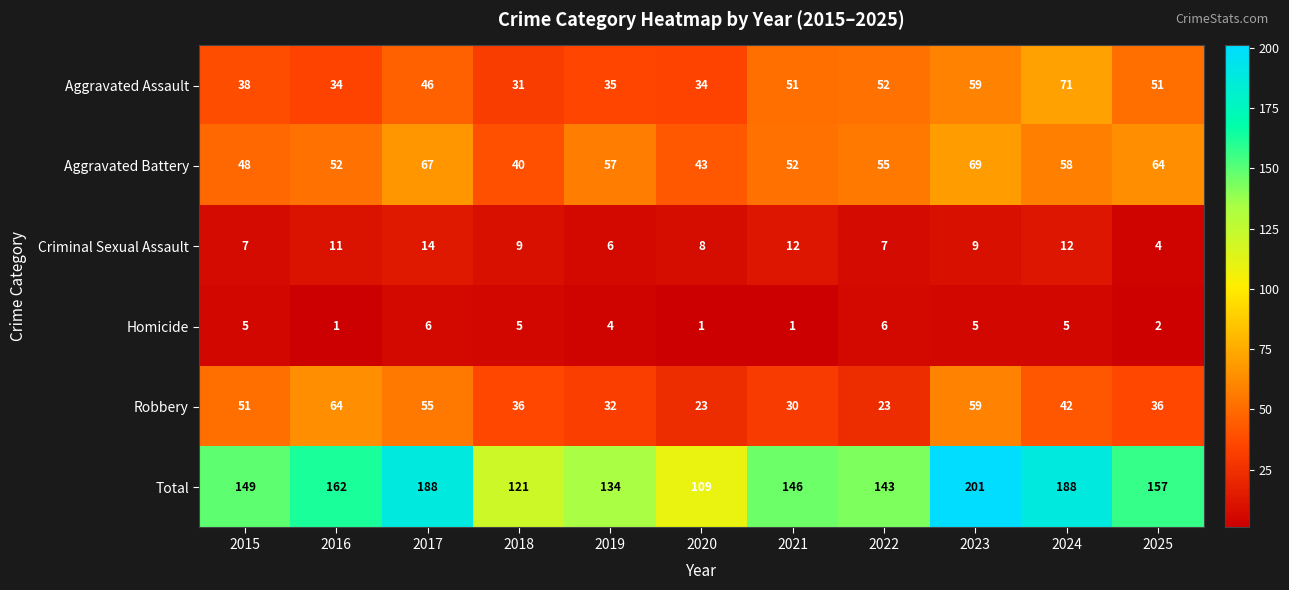

At which category is the sum across all series the highest?

2023